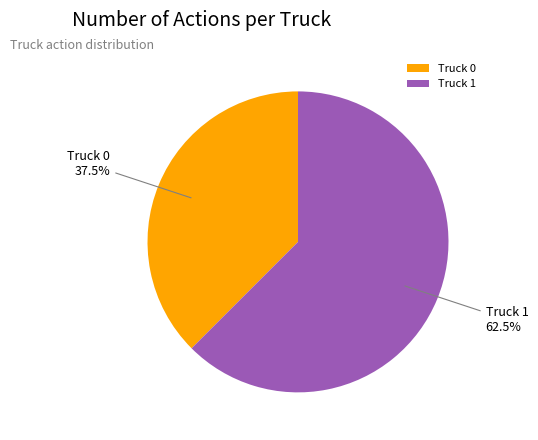

What is the ratio of the value at Truck 0 to the value at Truck 1?

0.6